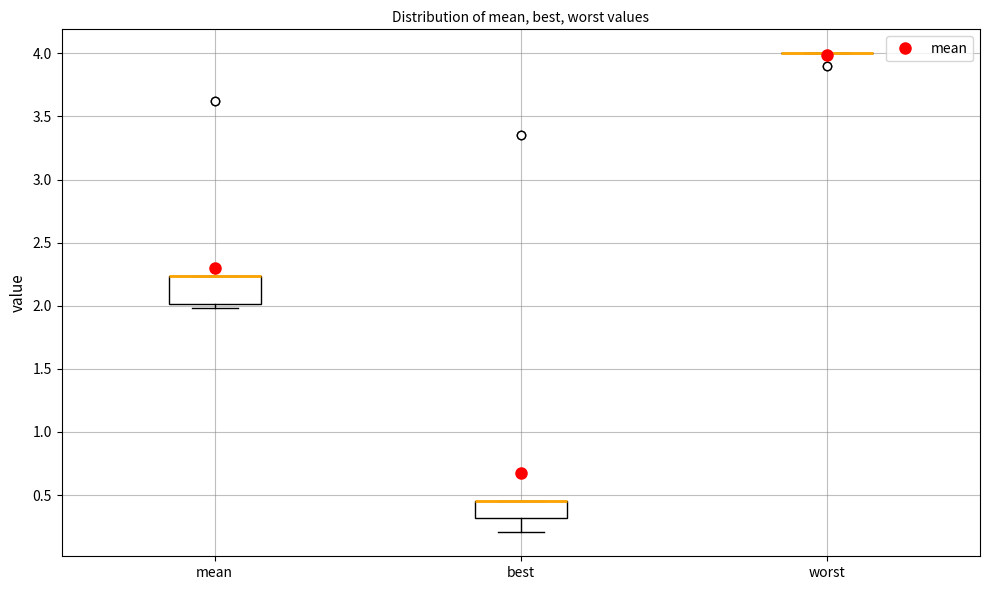

Reading left to right, read every box against the y-axis: the position of its median line, the range the box covers, and the ends of its whiskers. The values are not printed on the chart, so give them approximately, as read against the axis.

mean: median 2.25 (drawn on the box's upper edge), box 2.00 to 2.25, whiskers 2.00 (just below the box's lower edge) to 2.25
best: median 0.45 (drawn on the box's upper edge), box 0.30 to 0.45, whiskers 0.20 to 0.45
worst: box collapsed to a line at 4.00, whiskers 4.00 to 4.00